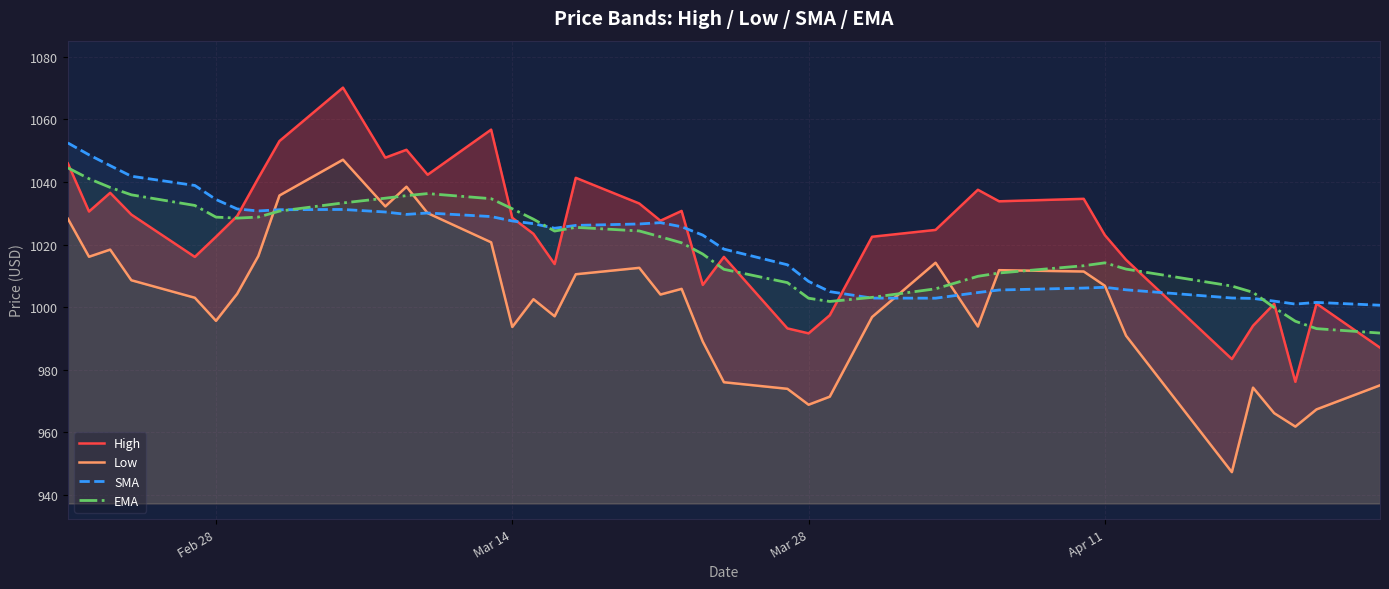

At how many categories does at least one series exceed 971?

39